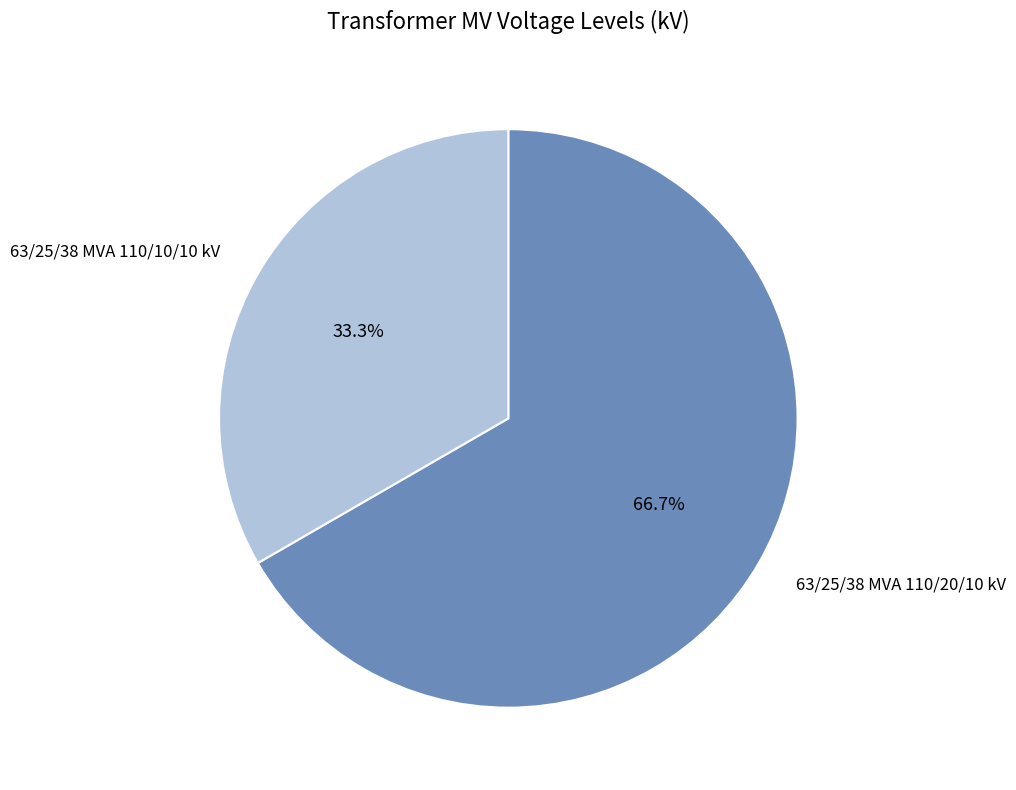

How many slices are in this pie chart?

2